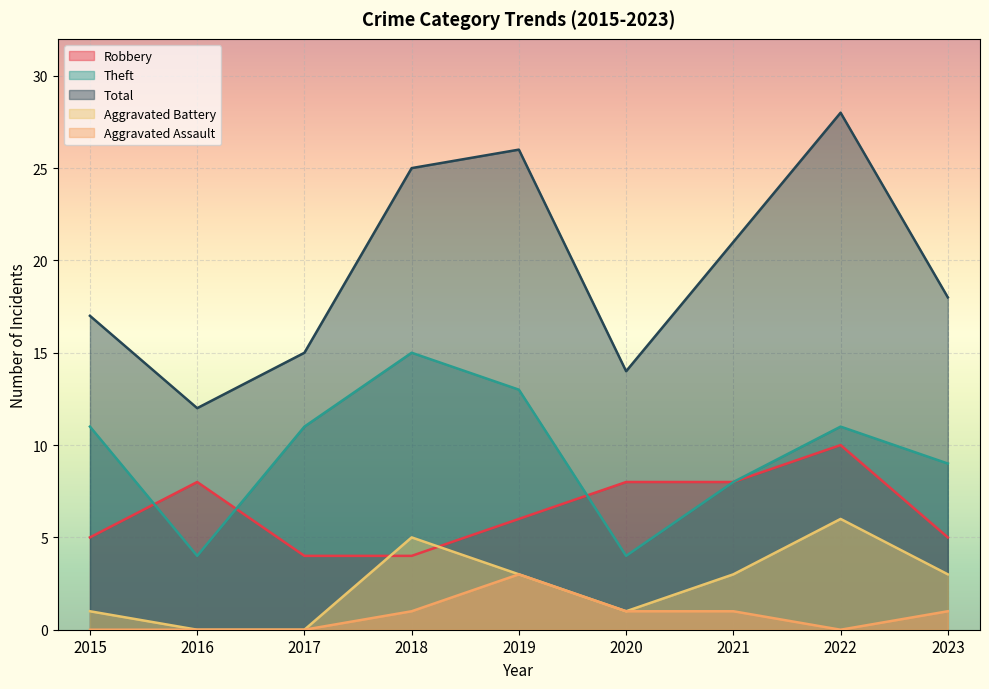

At how many categories does at least one series exceed 20?

4